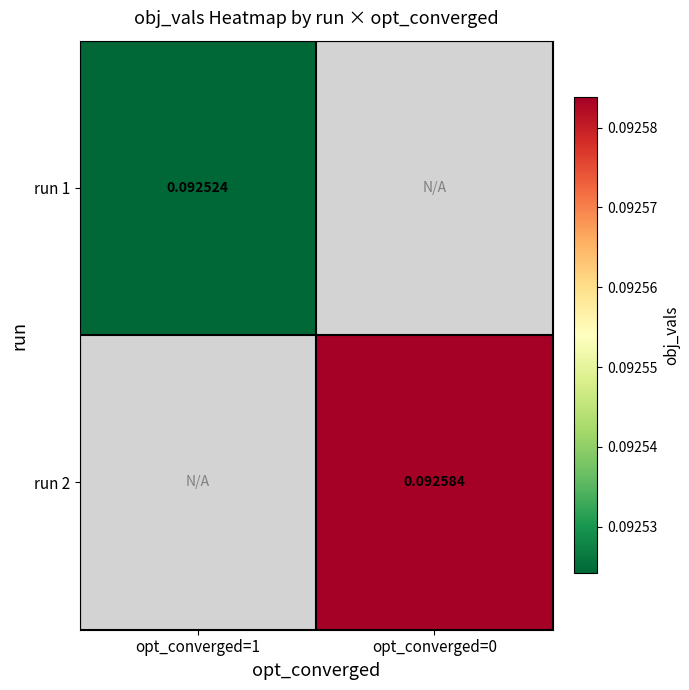

What is the sum of the run 2 values at opt_converged=1 and opt_converged=0?

0.1